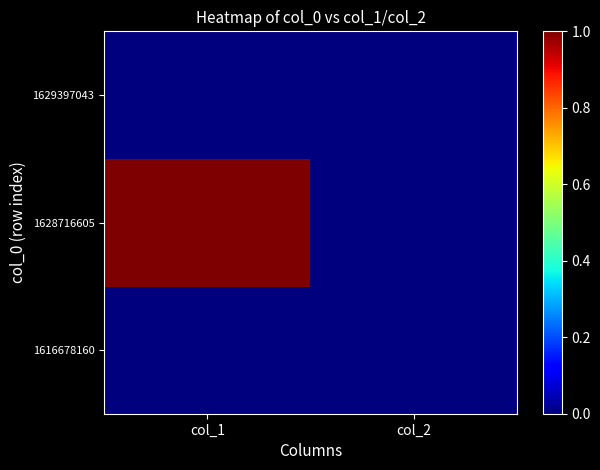

Reading left to right, what are all the values shown in this chart?

1616678160: col_1=0	col_2=0
1628716605: col_1=1	col_2=0
1629397043: col_1=0	col_2=0